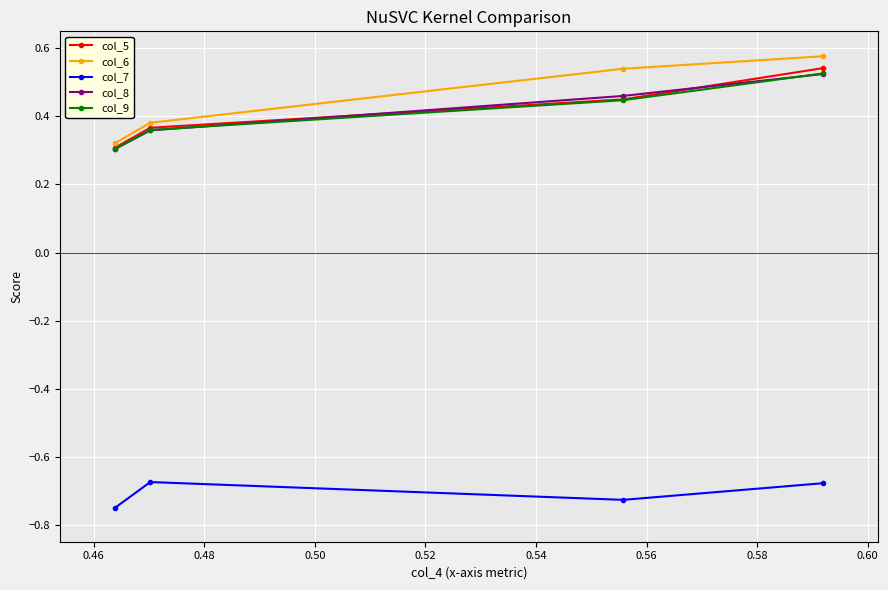

Which series has the widest spread of values?

col_6